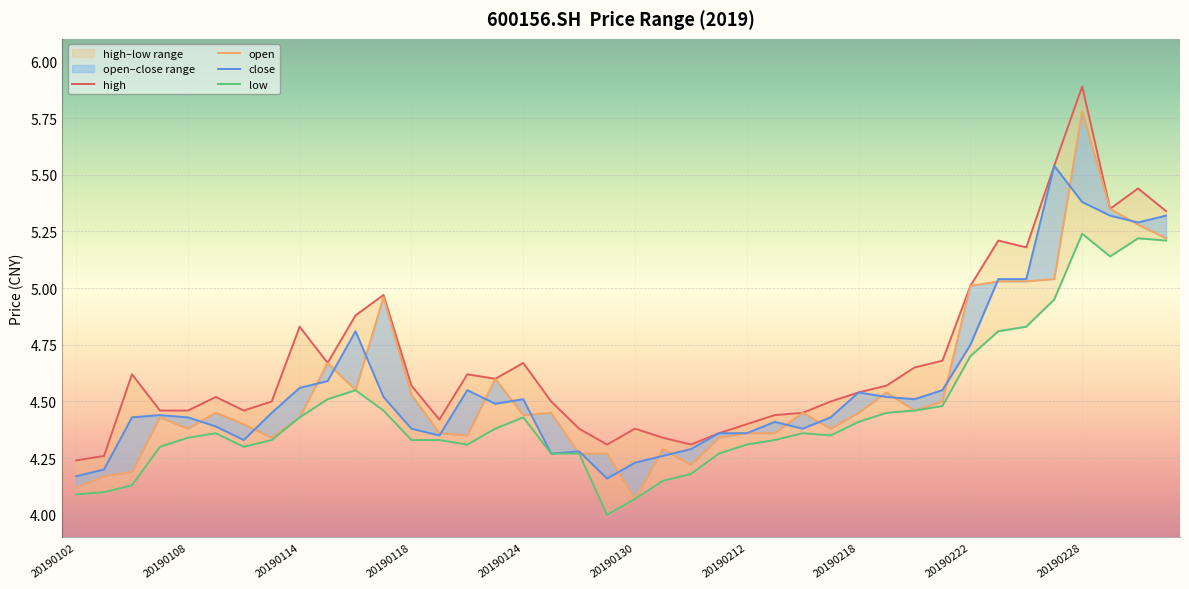

True or false: low has a value of 7.7 at 20190228.

False